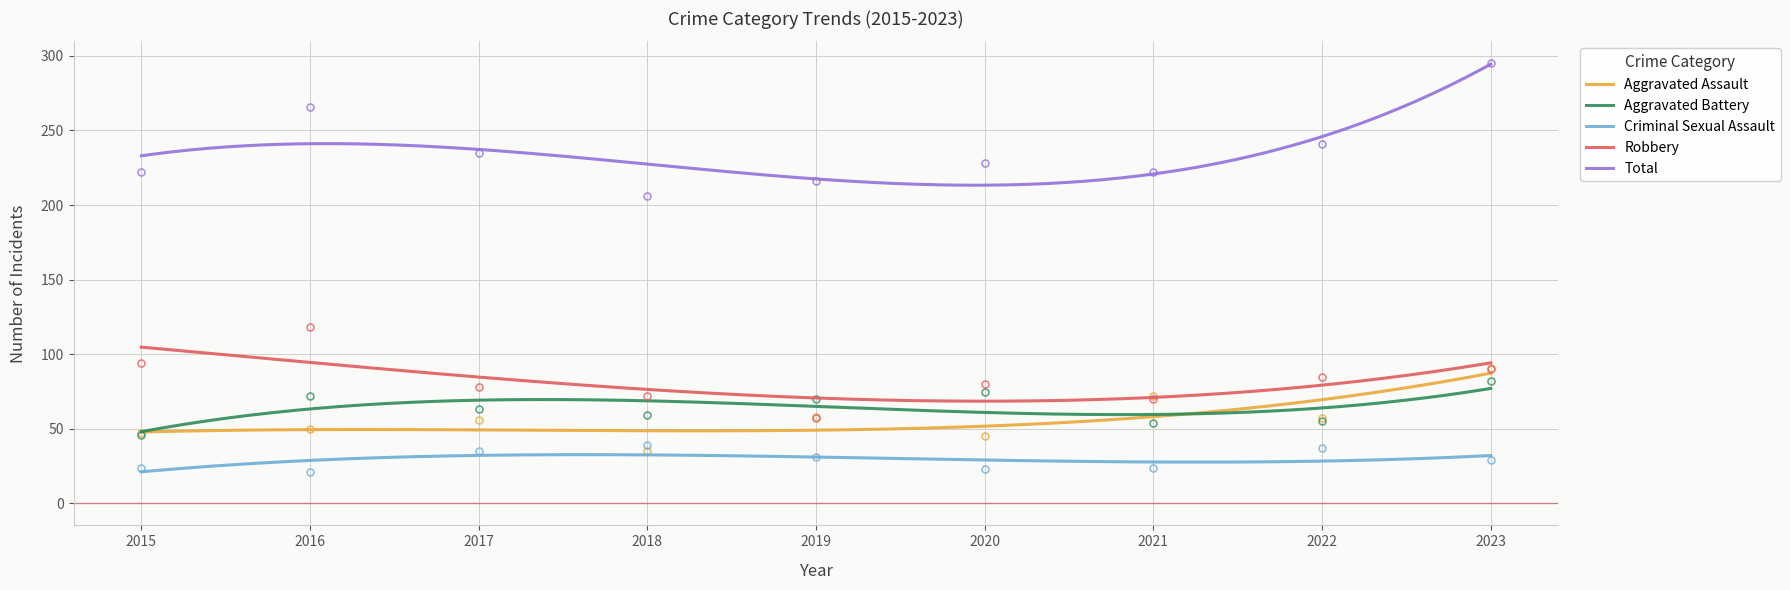

Rank the series by their maximum value, from highest to lowest.

Total, Robbery, Aggravated Assault, Aggravated Battery, Criminal Sexual Assault